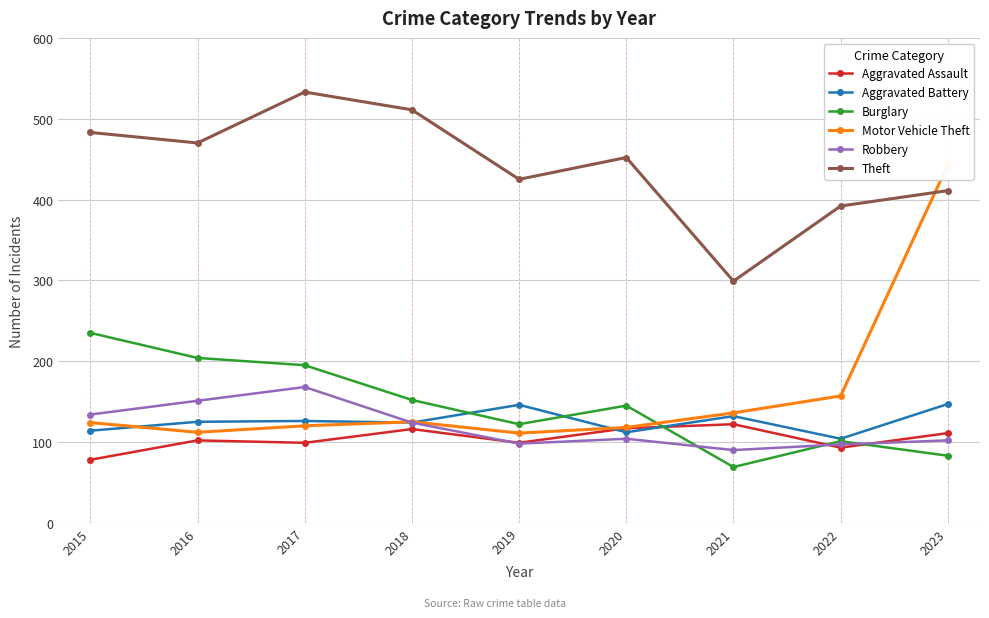

Which series has the largest total across all categories?

Theft